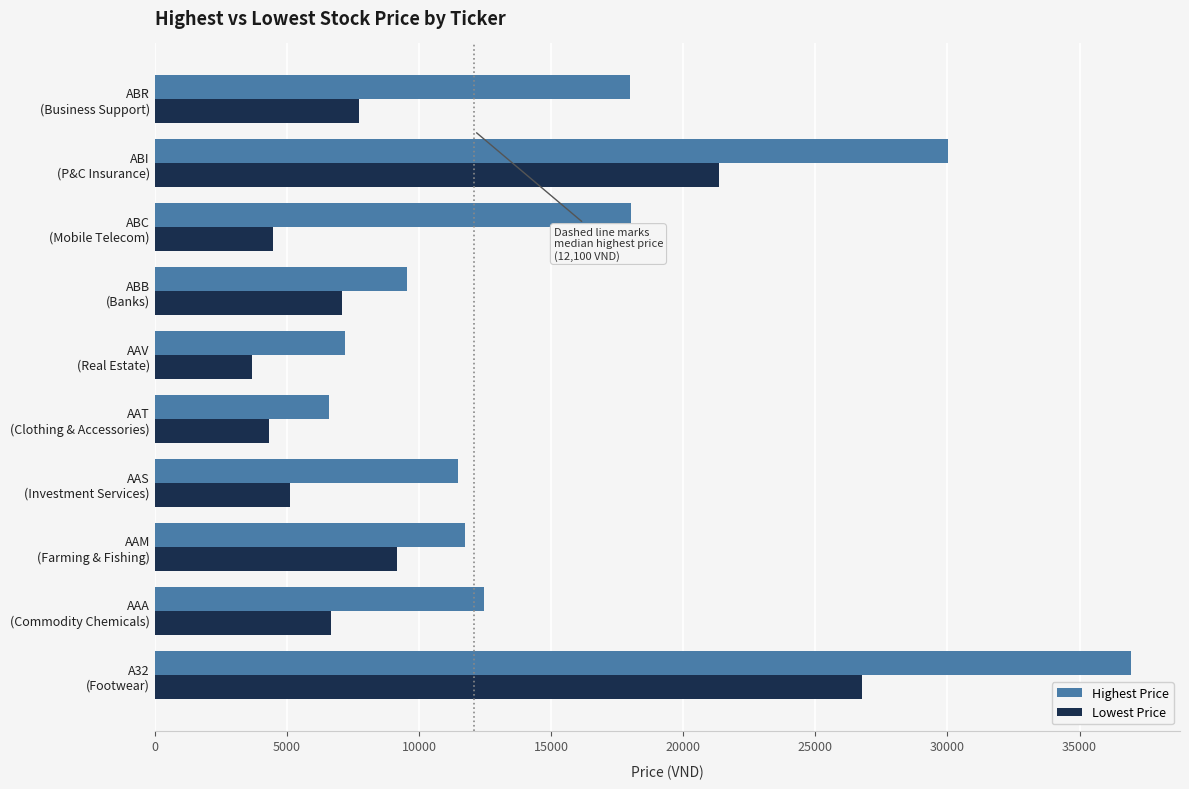

What is the average value of the Lowest Price series?

9635.3